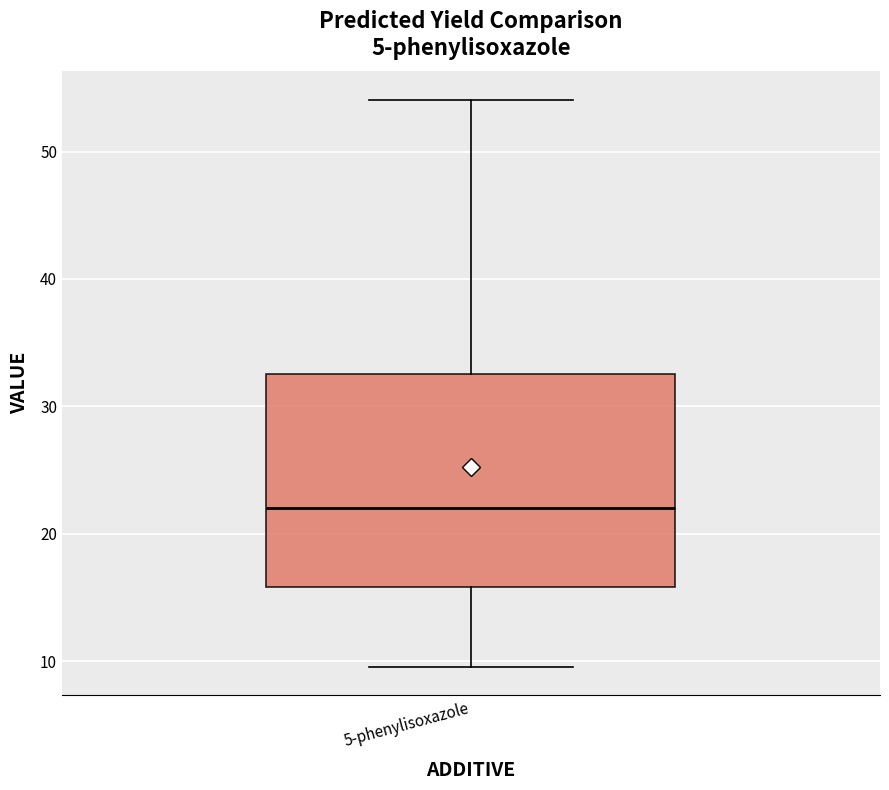

Where does the lower whisker of the box for 5-phenylisoxazole end on the y-axis? The values are not printed on the chart, so give them approximately, as read against the axis.

10